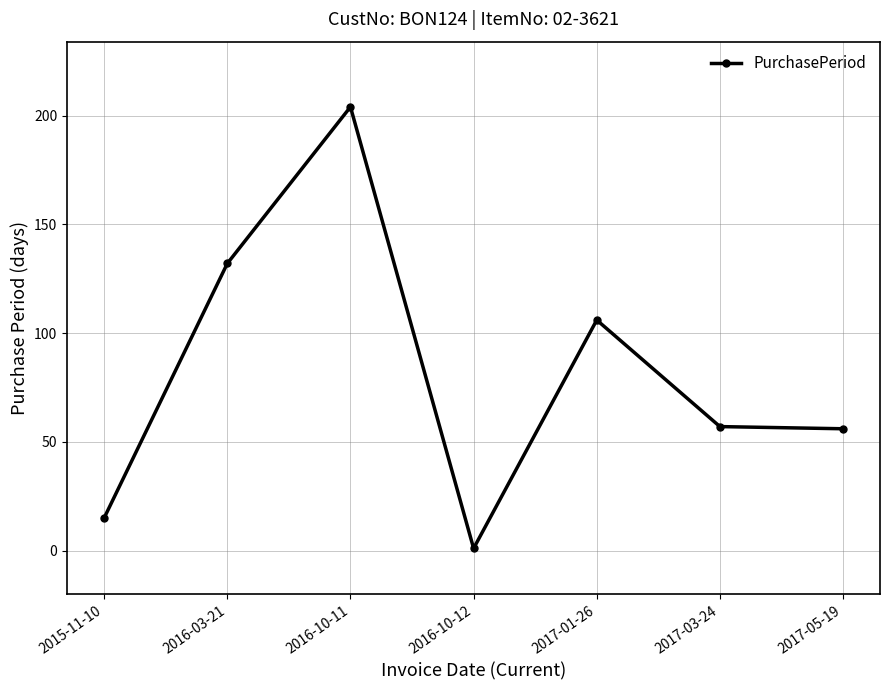

What is the ratio of the value at 2015-11-10 to the value at 2017-05-19?

0.3